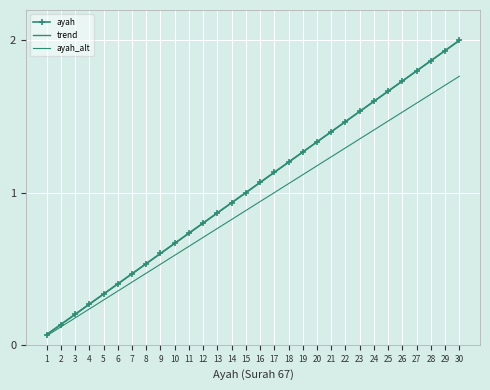

Reading right to left, transcribe all the data shown in this chart.

ayah: 2.0	1.9	1.9	1.8	1.7	1.7	1.6	1.5	1.5	1.4	1.3	1.3	1.2	1.1	1.1	1.0	0.9	0.9	0.8	0.7	0.7	0.6	0.5	0.5	0.4	0.3	0.3	0.2	0.1	0.1
trend: 2.0	1.9	1.9	1.8	1.7	1.7	1.6	1.5	1.5	1.4	1.3	1.3	1.2	1.1	1.1	1.0	0.9	0.9	0.8	0.7	0.7	0.6	0.5	0.5	0.4	0.3	0.3	0.2	0.1	0.1
ayah_alt: 1.8	1.7	1.6	1.6	1.5	1.5	1.4	1.4	1.3	1.2	1.2	1.1	1.1	1.0	0.9	0.9	0.8	0.8	0.7	0.6	0.6	0.5	0.5	0.4	0.4	0.3	0.2	0.2	0.1	0.1